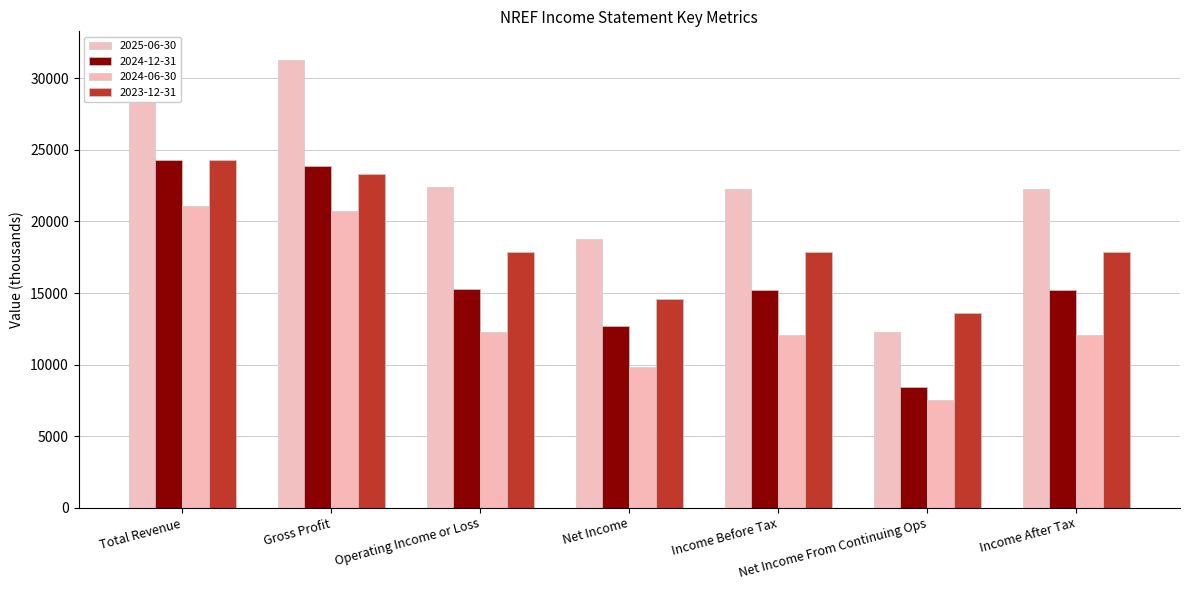

What position from the left is Operating Income or Loss?

3